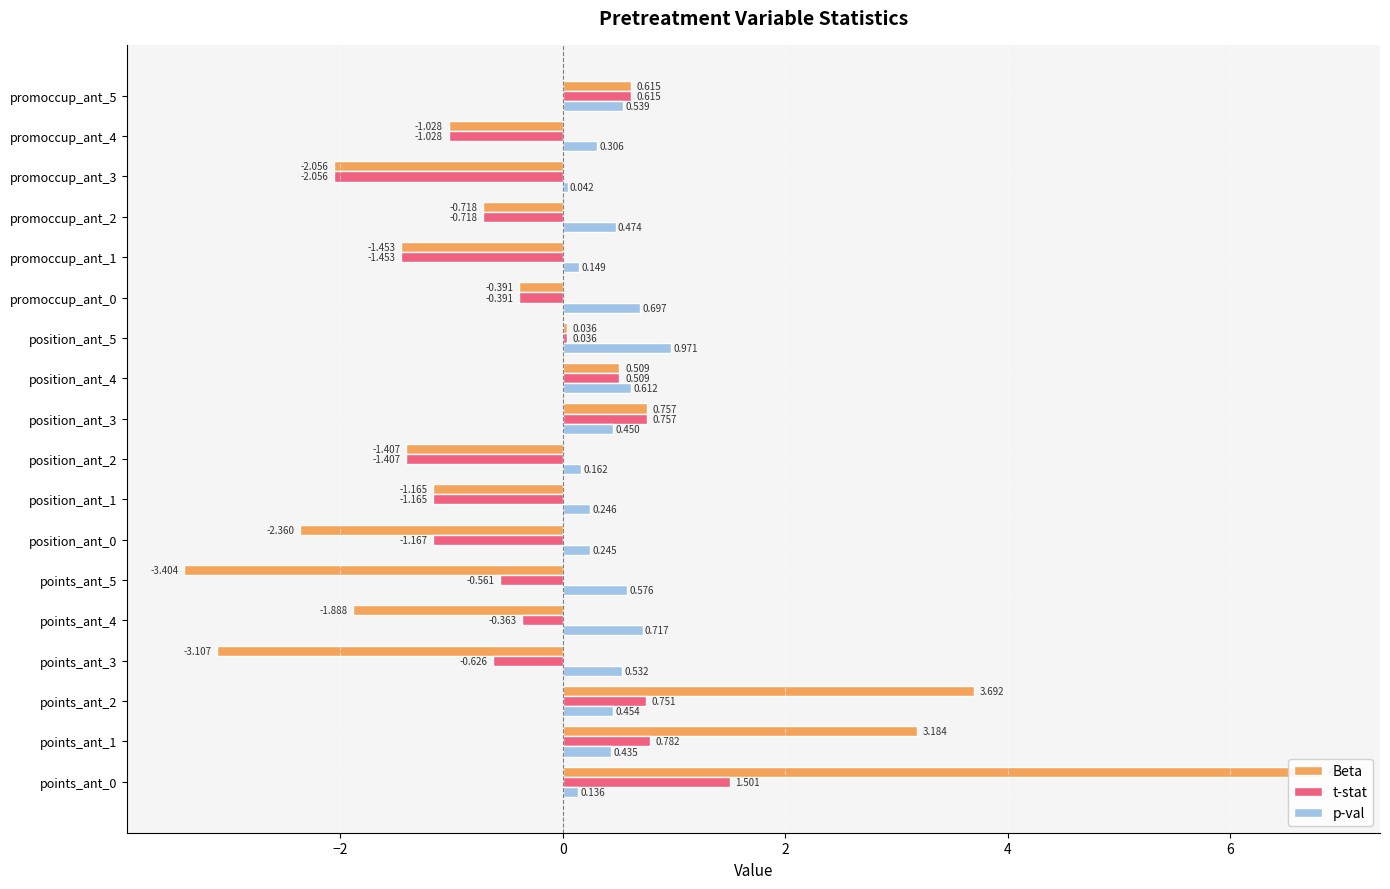

What value does the Beta series have at position_ant_0?

-2.4